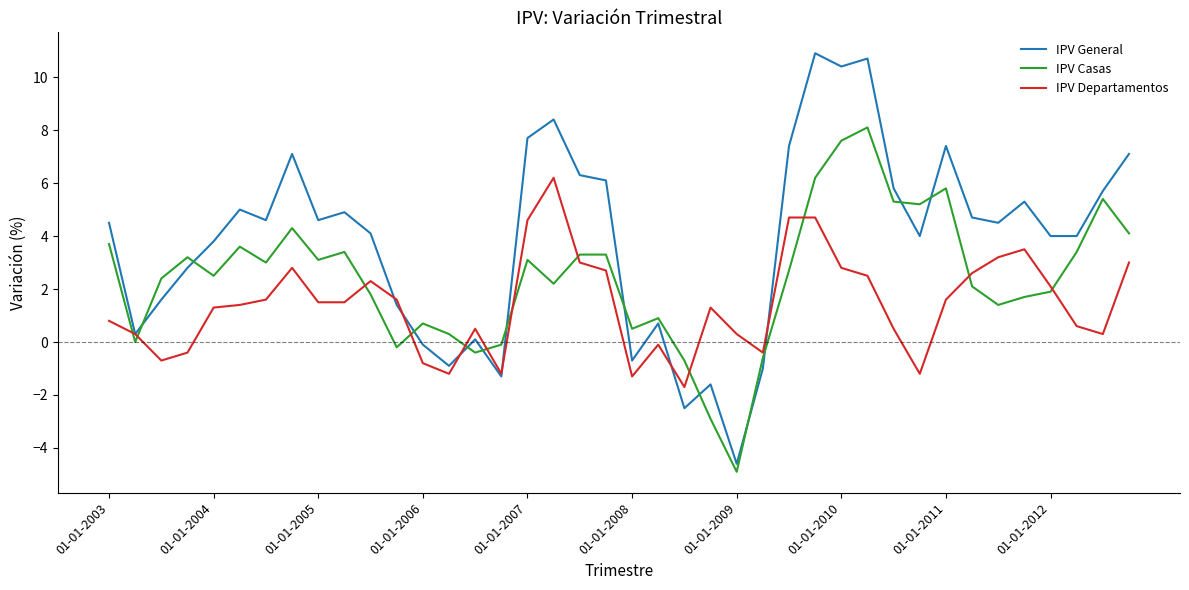

Rank the series by their maximum value, from lowest to highest.

IPV Departamentos, IPV Casas, IPV General